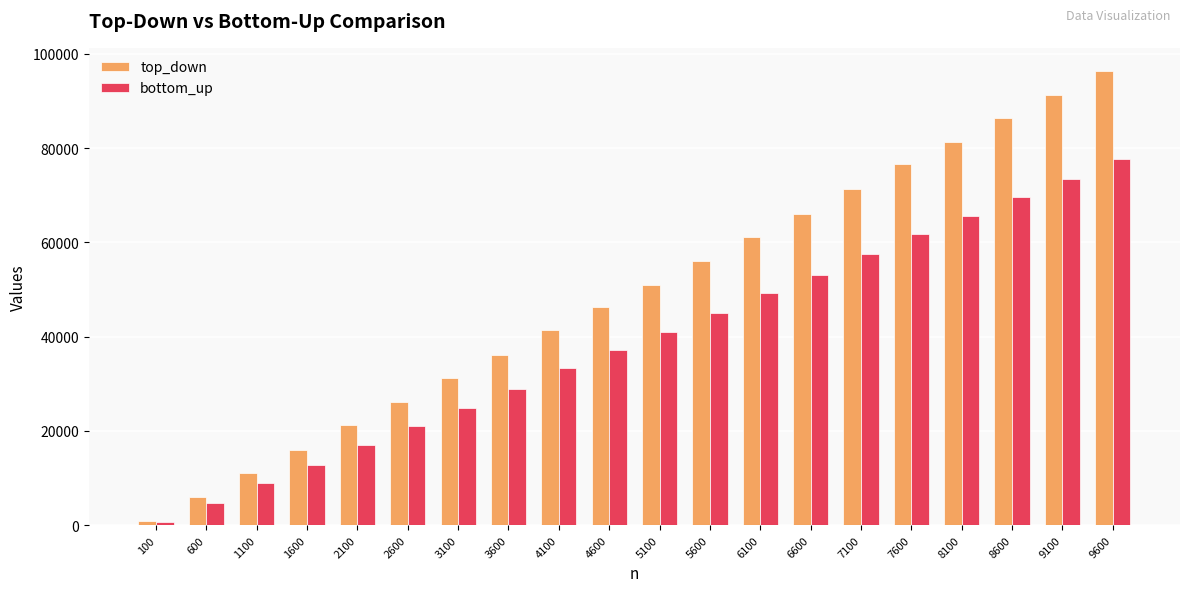

List the series in order of their overall mean, lowest first.

bottom_up, top_down